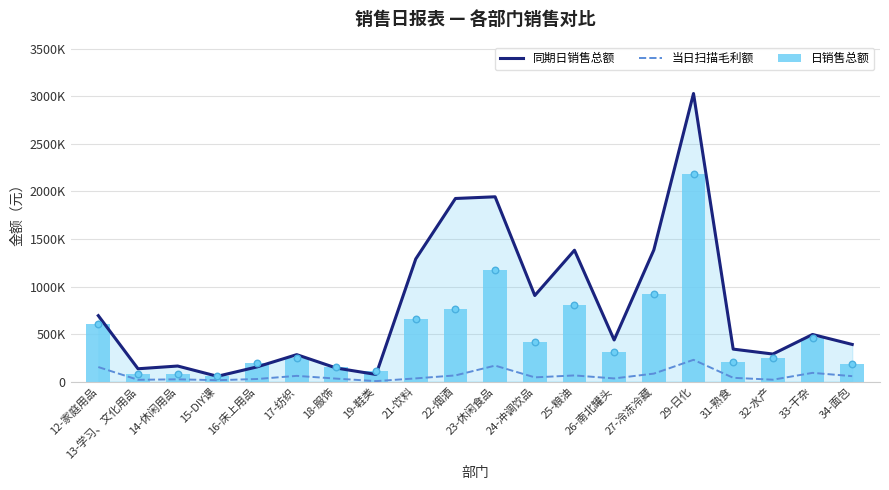

What are all the series names shown in the legend?

同期日销售总额, 当日扫描毛利额, 日销售总额